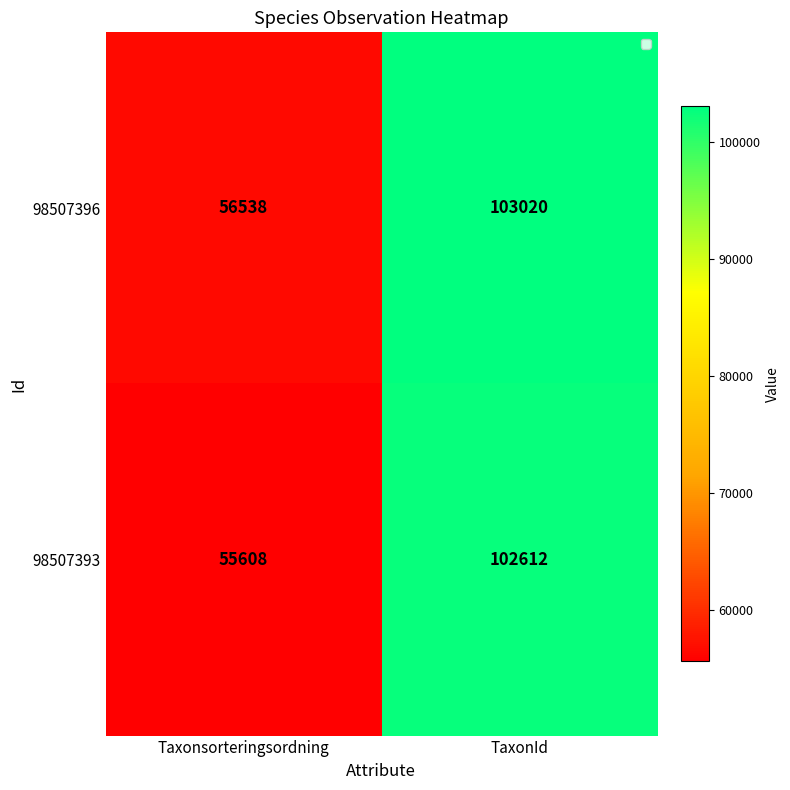

What value does the 98507393 series have at TaxonId, to the nearest 10?

102610